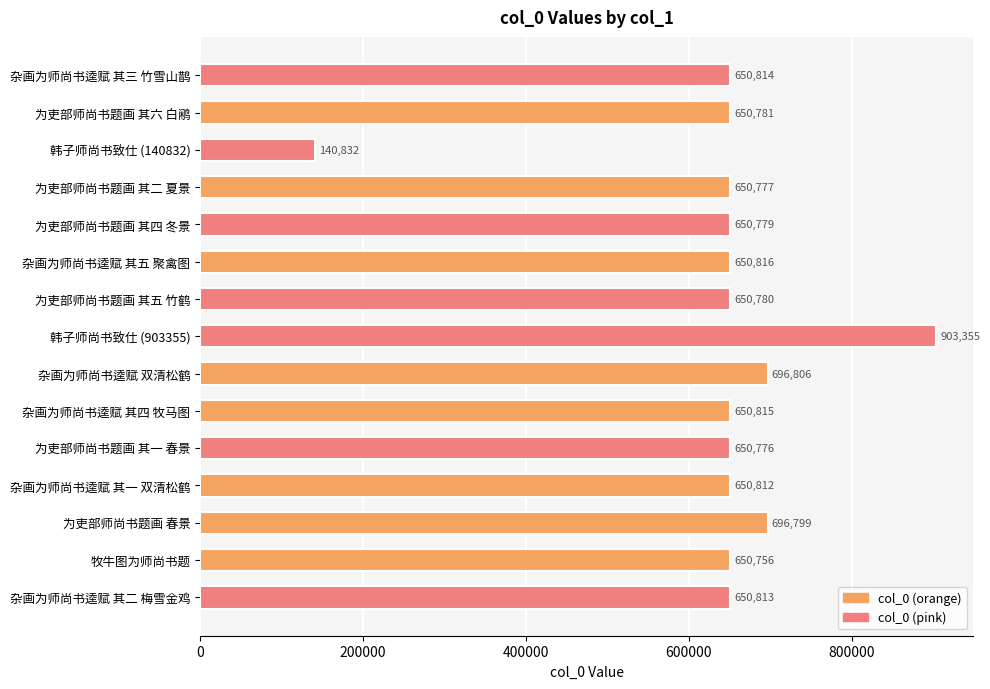

How many data points does each series have?

15